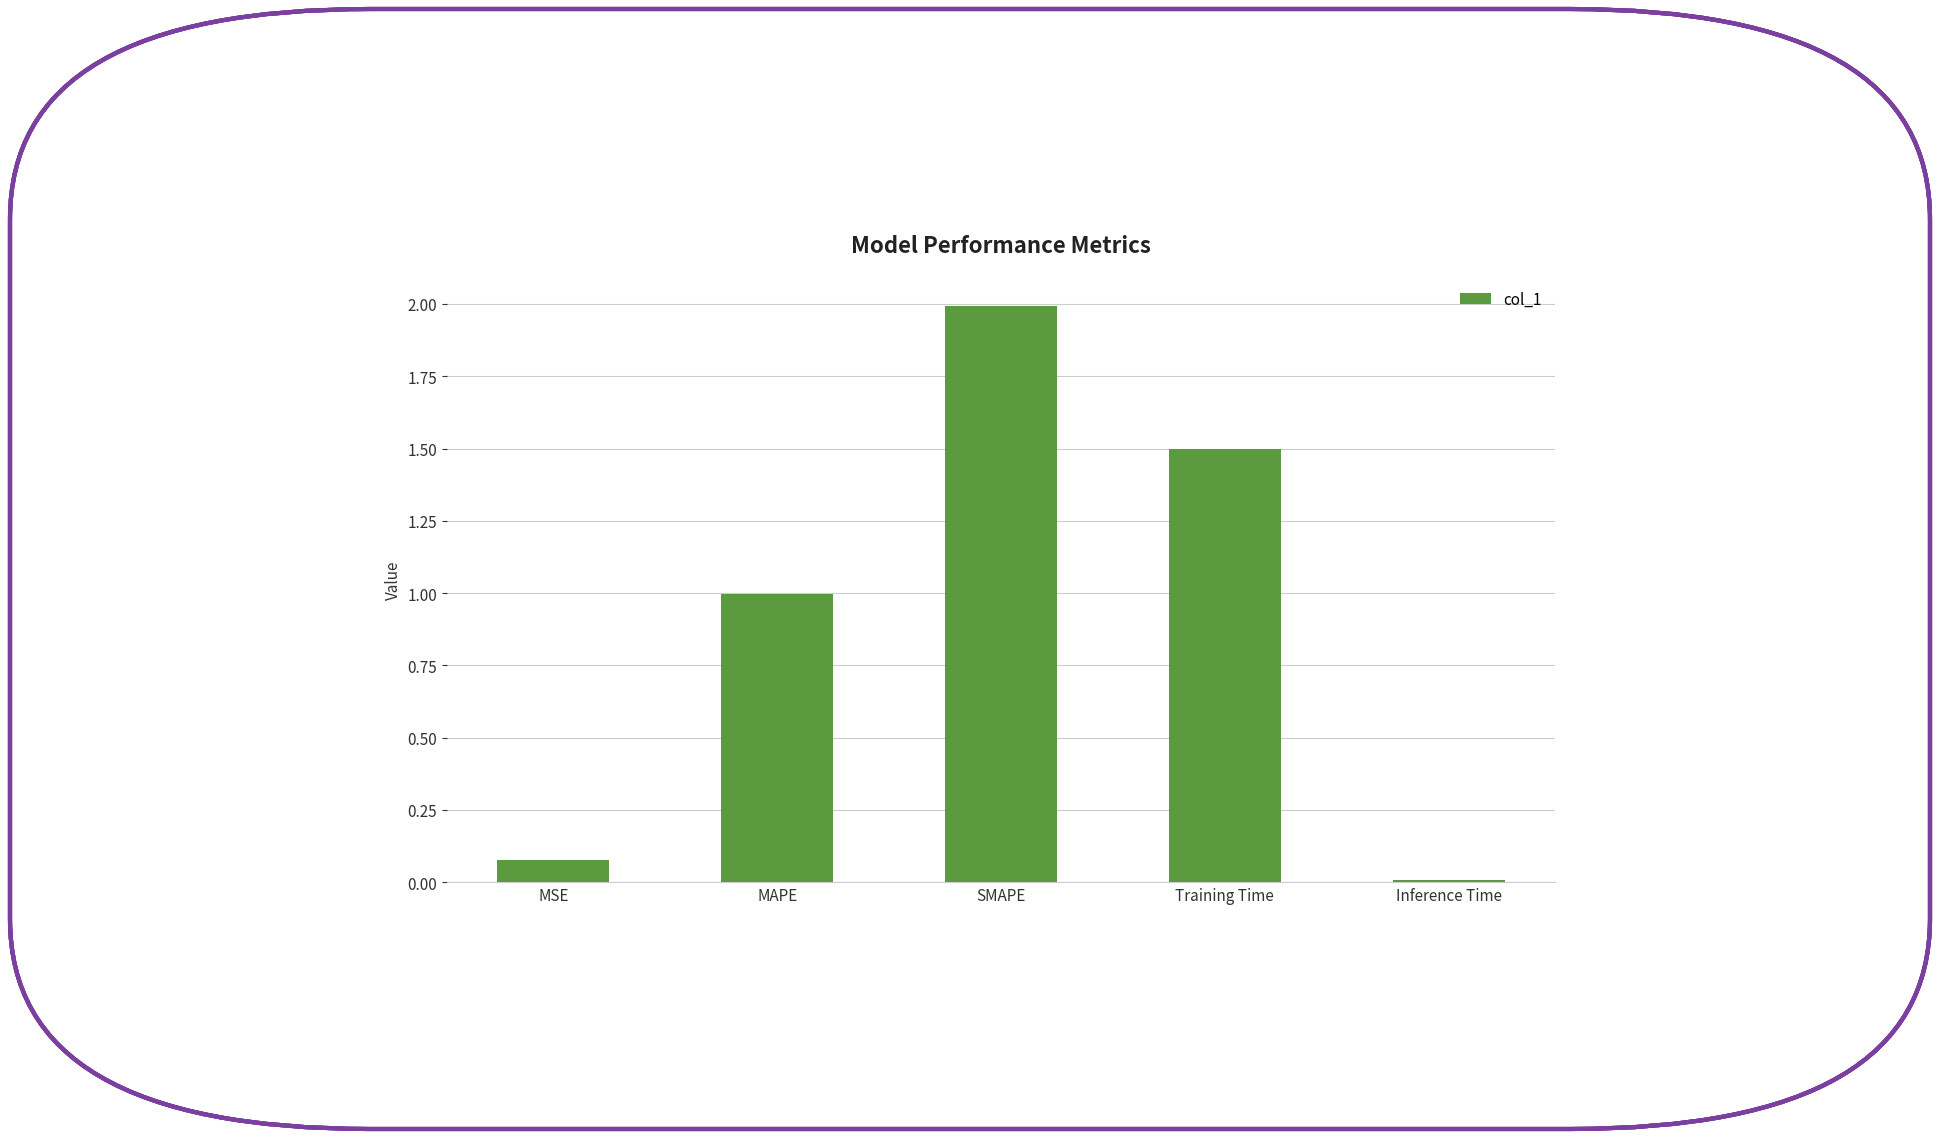

List the labels in order of value, largest first.

SMAPE, Training Time, MAPE, MSE, Inference Time